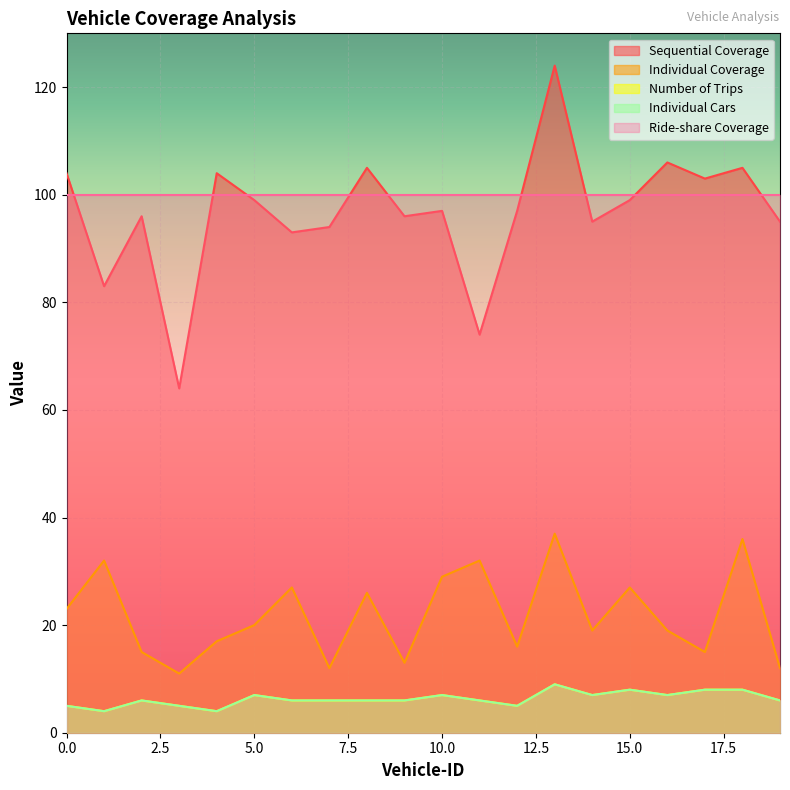

At which label does Number of Trips first exceed 6?

5